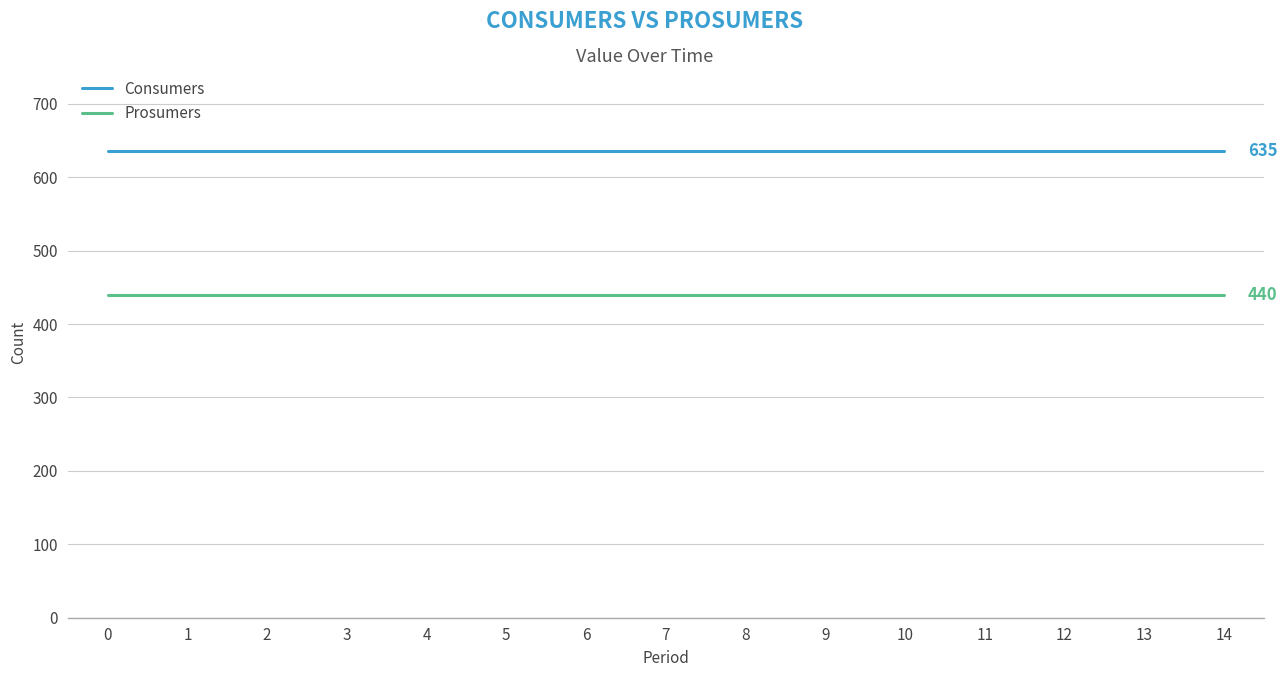

What is the difference between the highest and lowest values at 10?

195